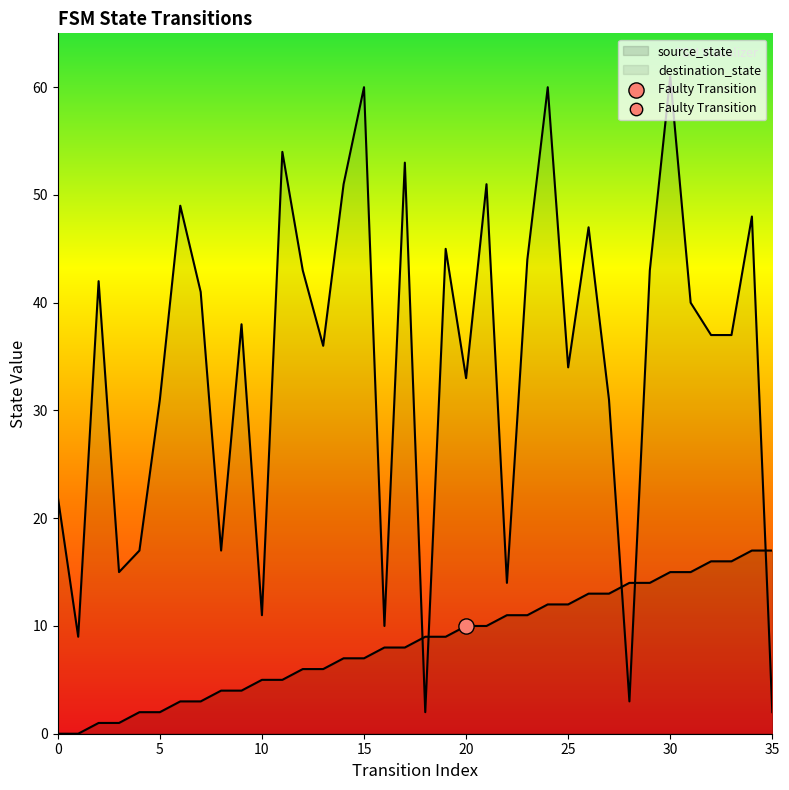

Which series contains the highest Y value?

destination_state